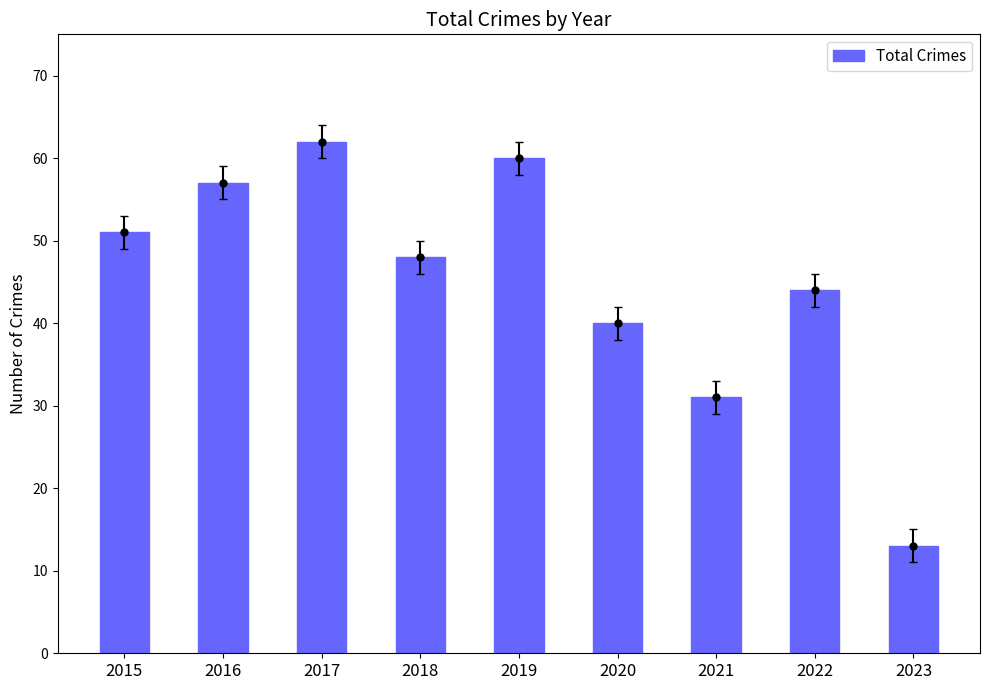

Rank the categories by value from highest to lowest.

2017, 2019, 2016, 2015, 2018, 2022, 2020, 2021, 2023